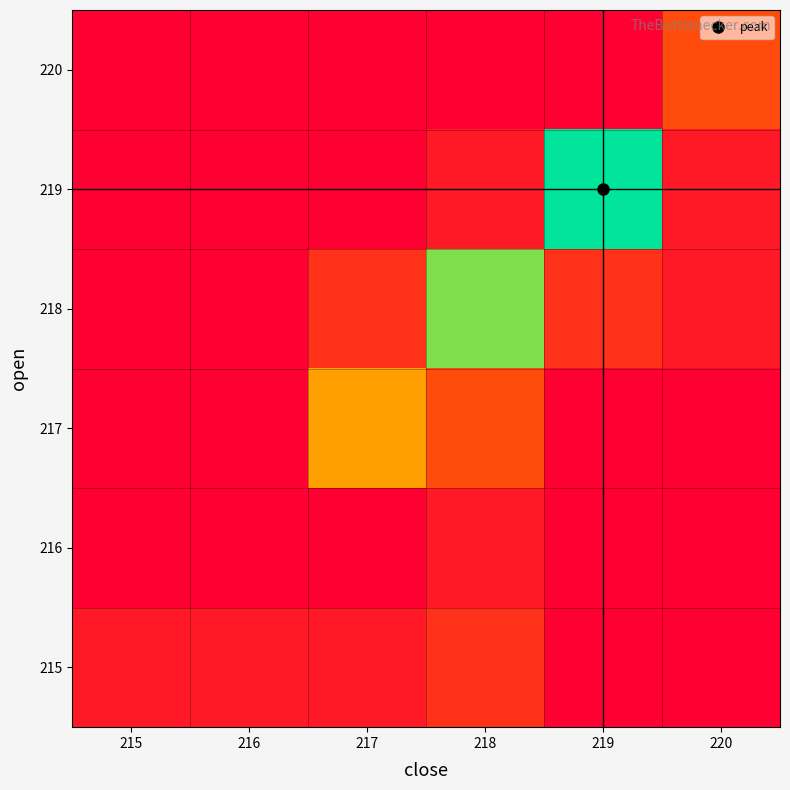

What is the maximum value shown in the chart?

12